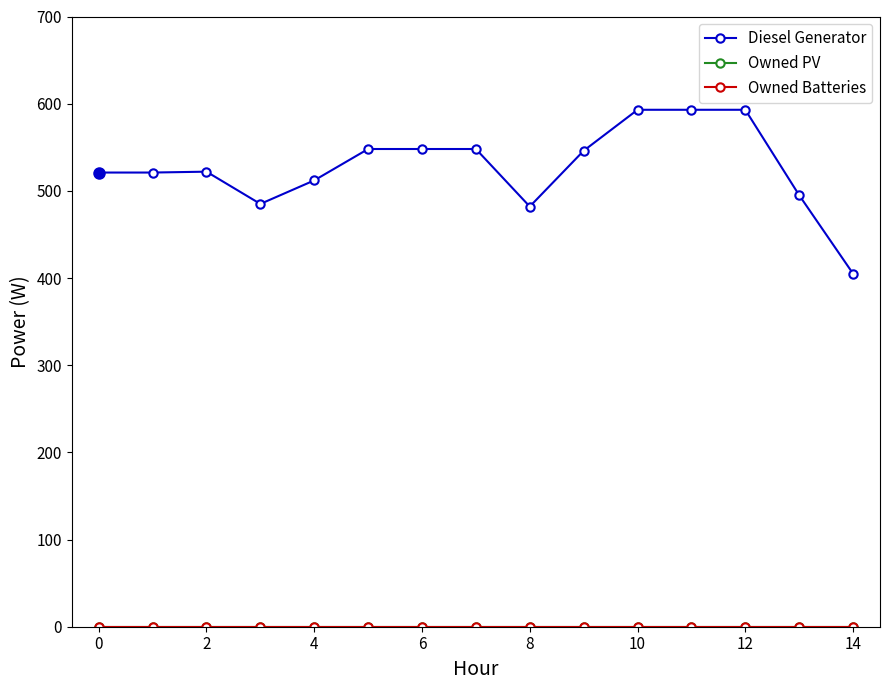

Does the chart have visible grid lines?

No